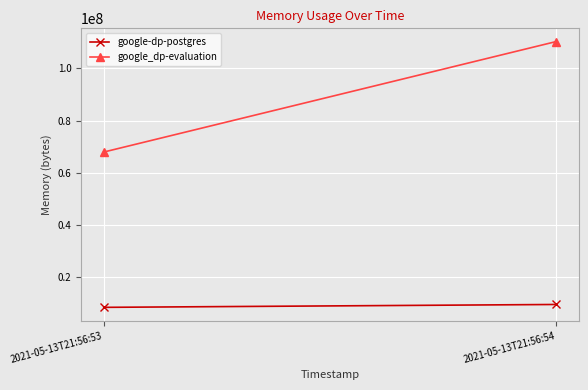

What is the sum of the google_dp-evaluation values at 2021-05-13T21:56:54 and 2021-05-13T21:56:53?

178159616